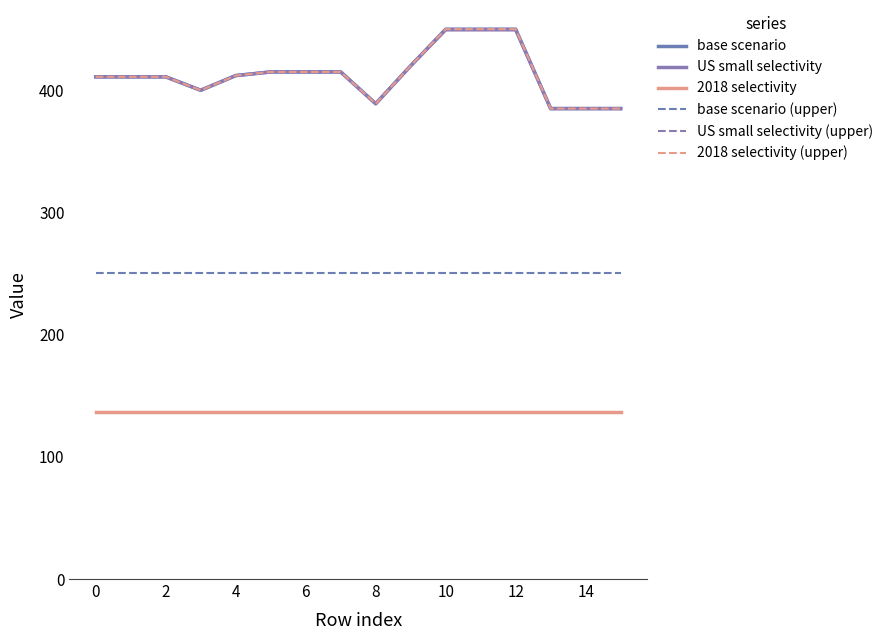

Does the chart display data point markers on the line(s)?

No